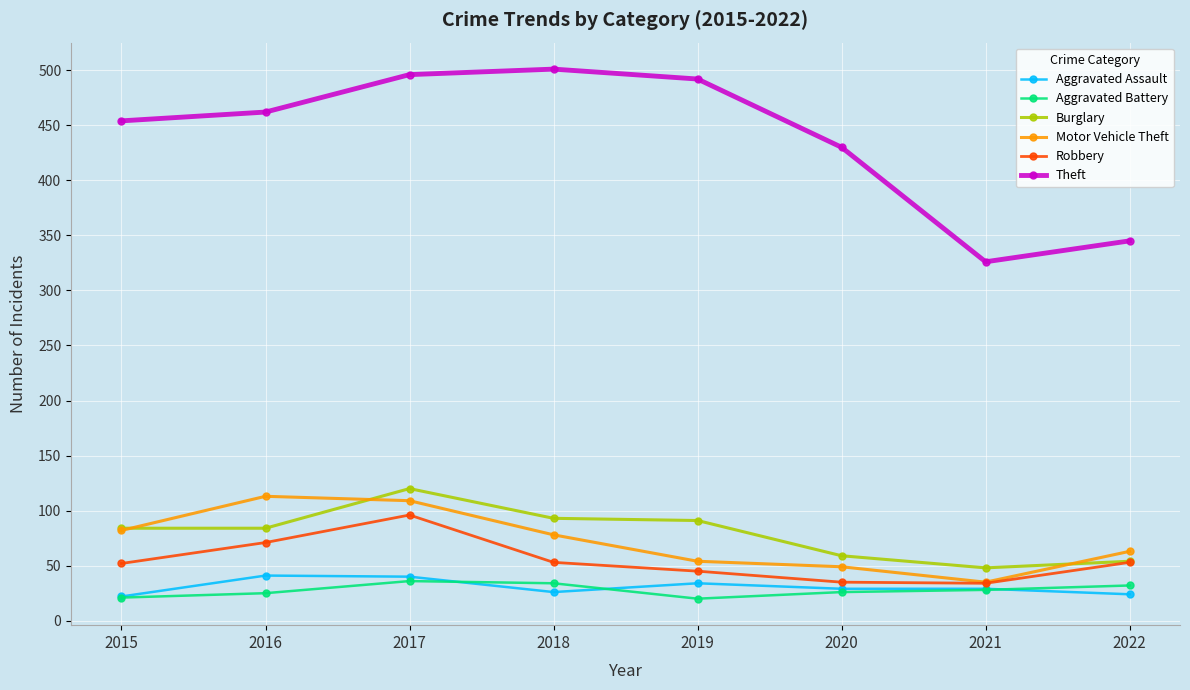

What is the sum of all Motor Vehicle Theft values?

583